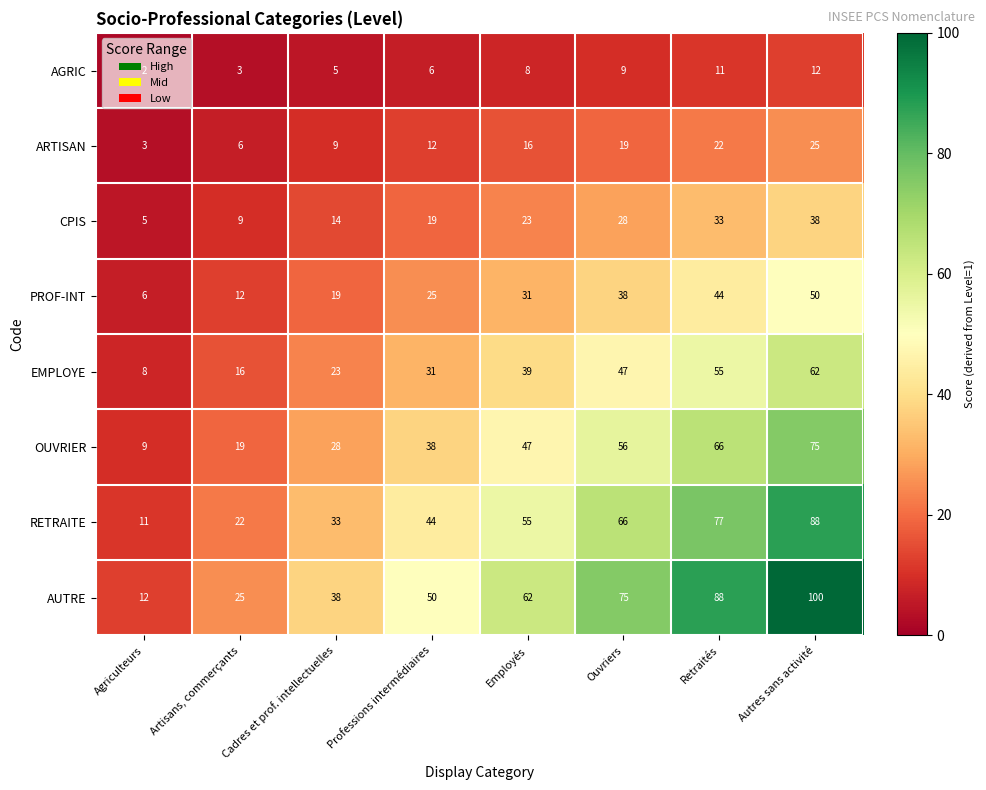

What is the spread (max minus min) of values at Autres sans activité?

88